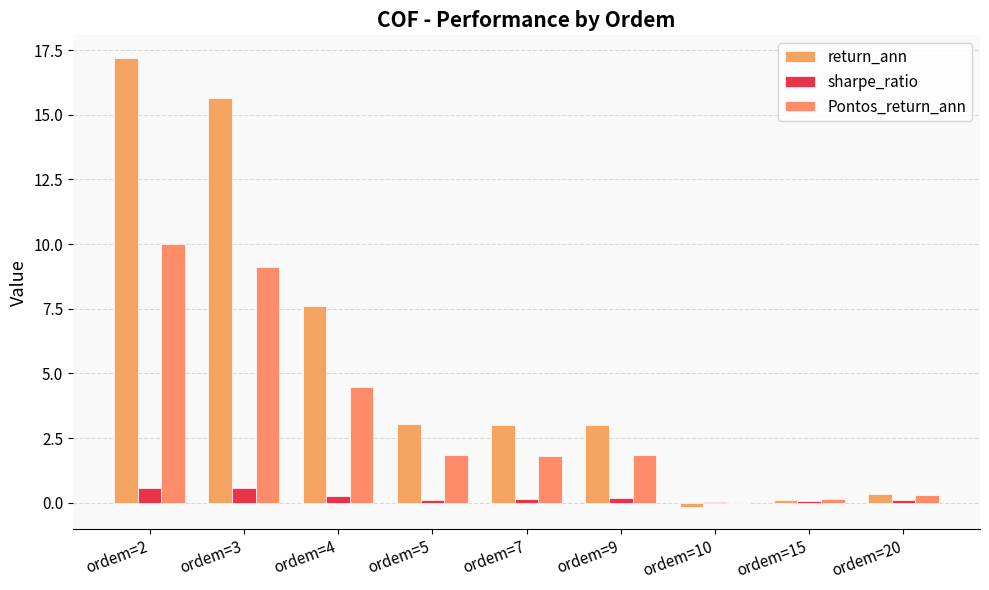

How many data points in Pontos_return_ann are above 1?

6